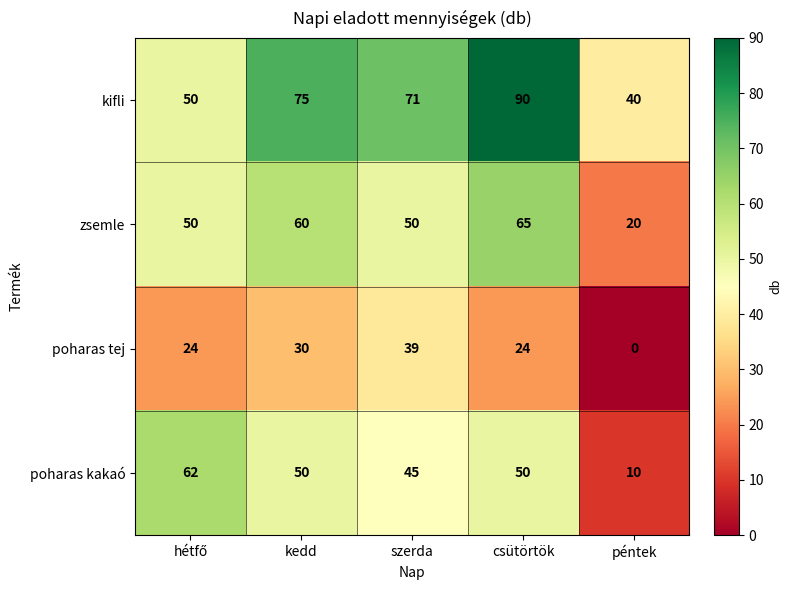

Which category has the lowest value across all series?

péntek